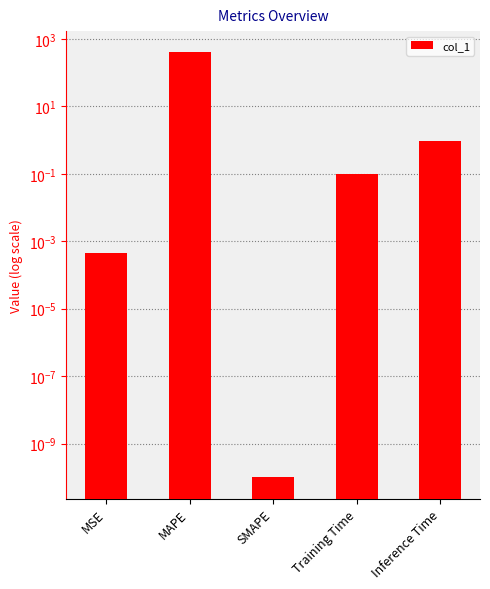

At which category does the chart reach its peak across all series?

MAPE